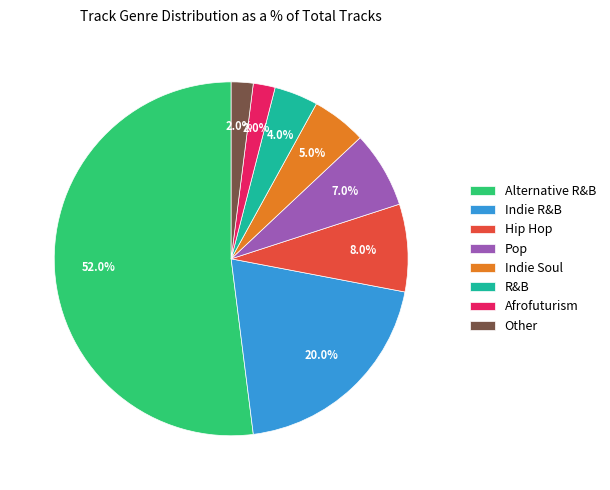

What is the ratio of the value at Other to the value at R&B?

0.5